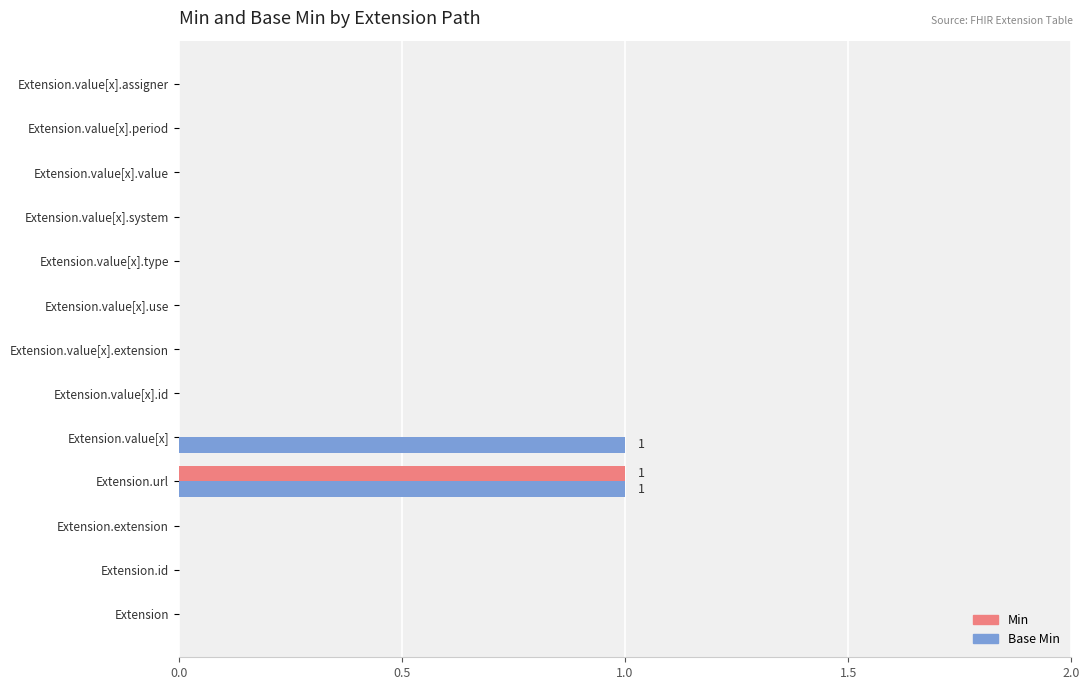

The value of Min at Extension.value[x].extension is -1. True or false?

False